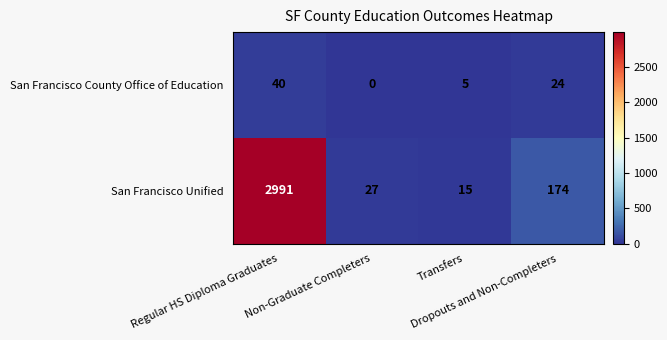

Which series has the widest spread of values?

San Francisco Unified